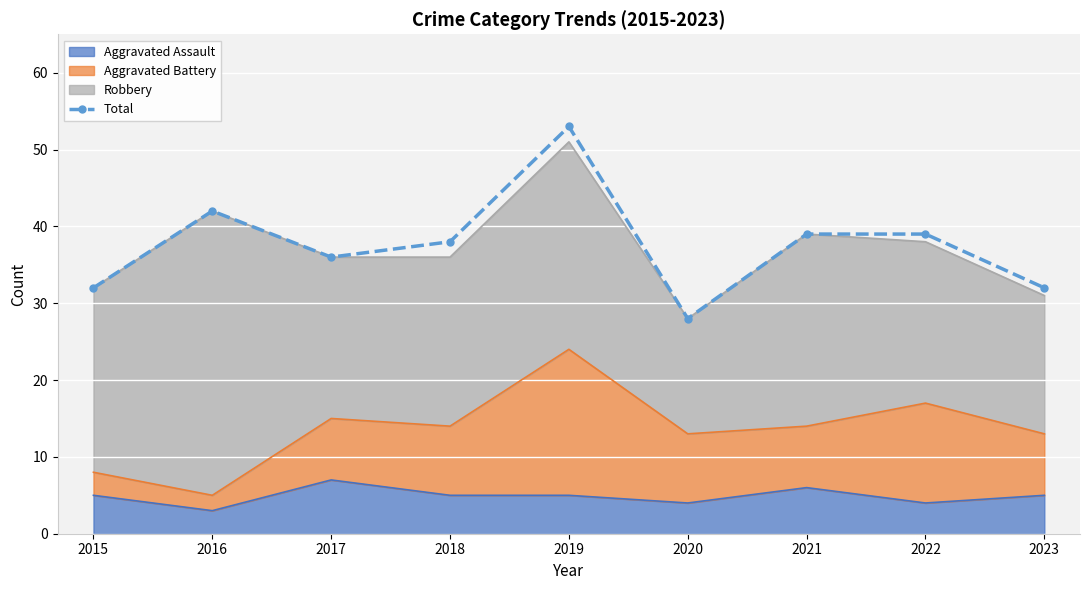

At which category does the data reach its first local peak?

2016